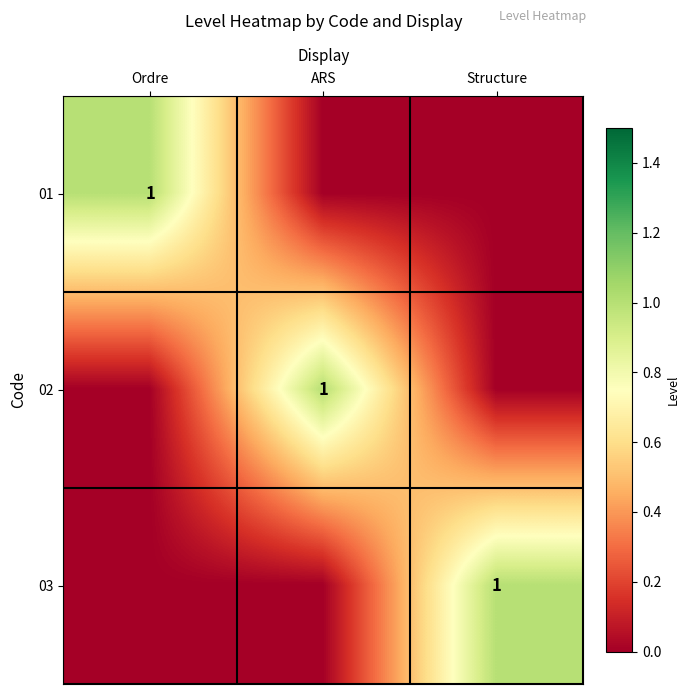

True or false: 03 has a value of 1 at Structure.

True